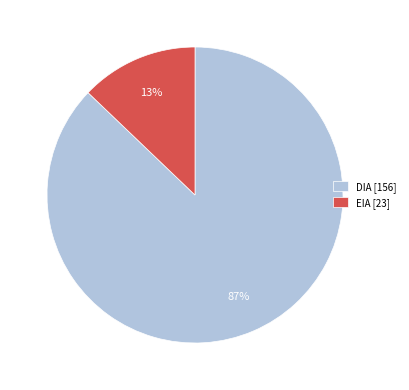

Rank the categories by value from highest to lowest.

DIA, EIA